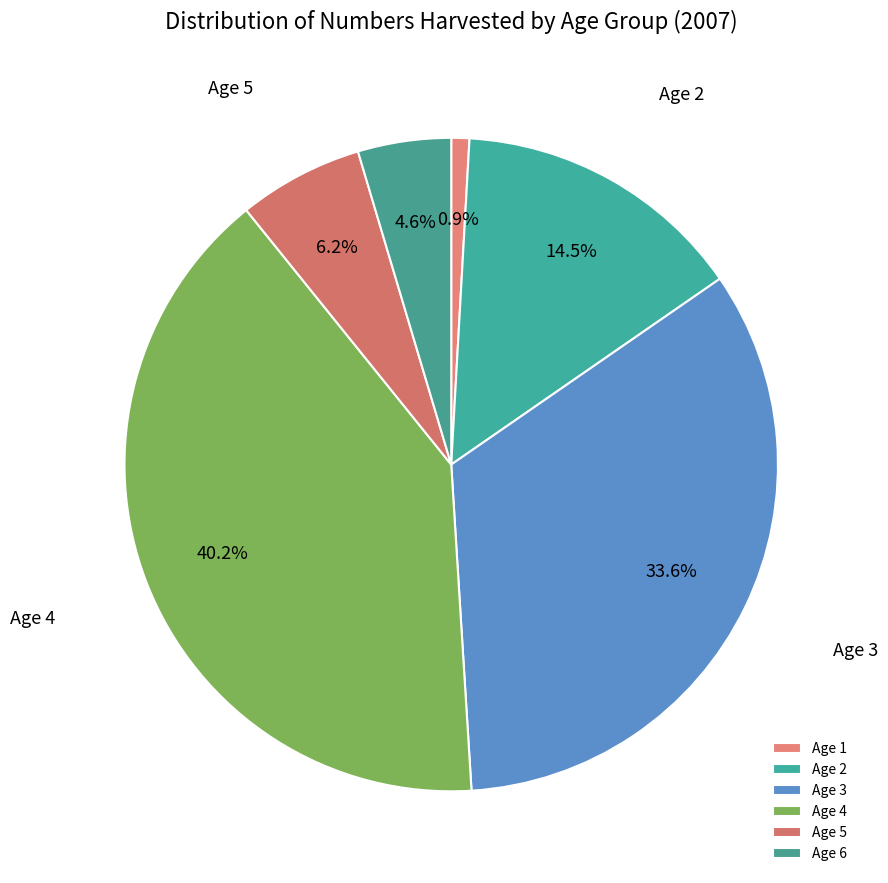

To the nearest percent, what percentage of the pie is Age 6?

5%